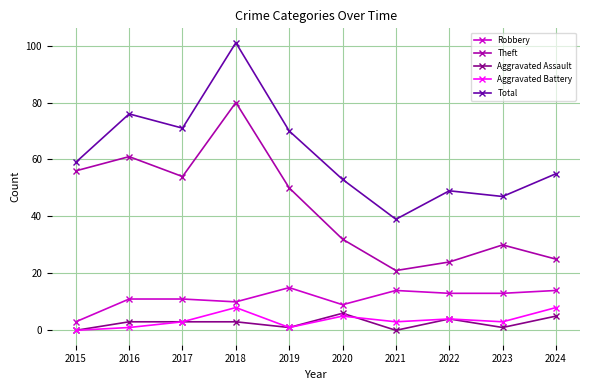

What is the value of the Theft point at the 6th from the left?

32